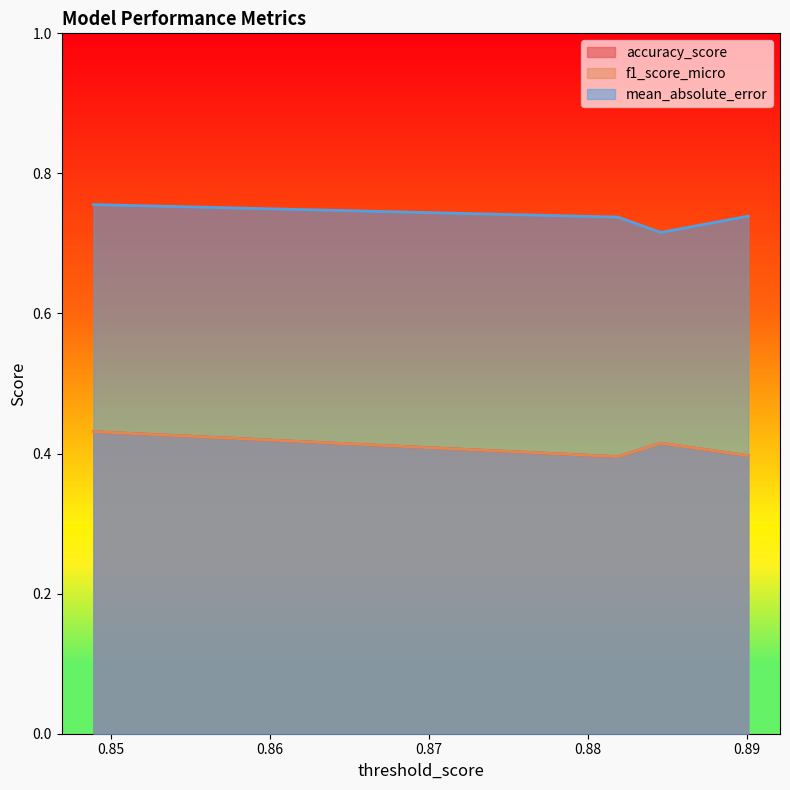

How many categories are shown in the chart?

4